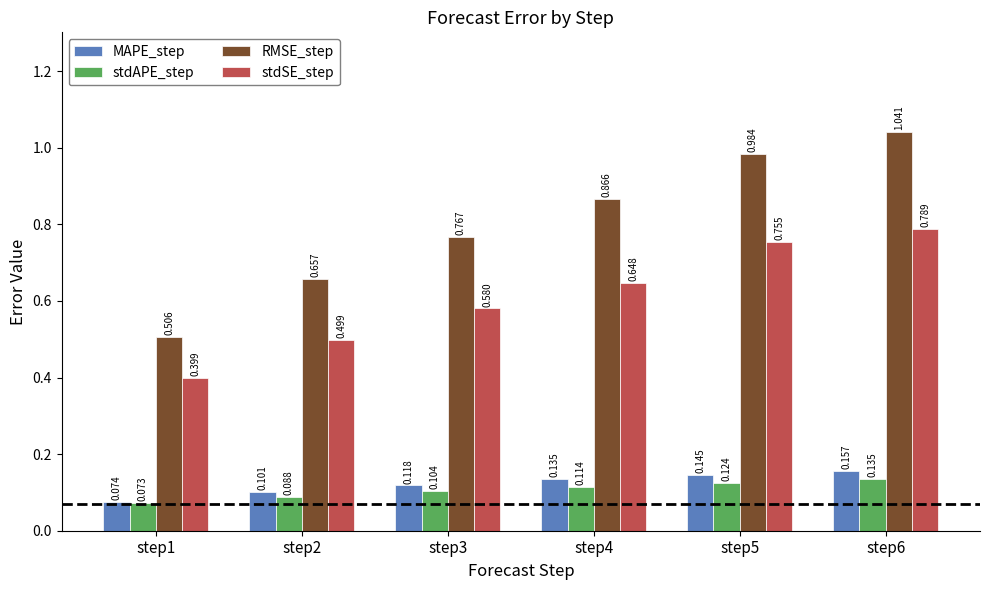

What are all the series names shown in the legend?

MAPE_step, stdAPE_step, RMSE_step, stdSE_step